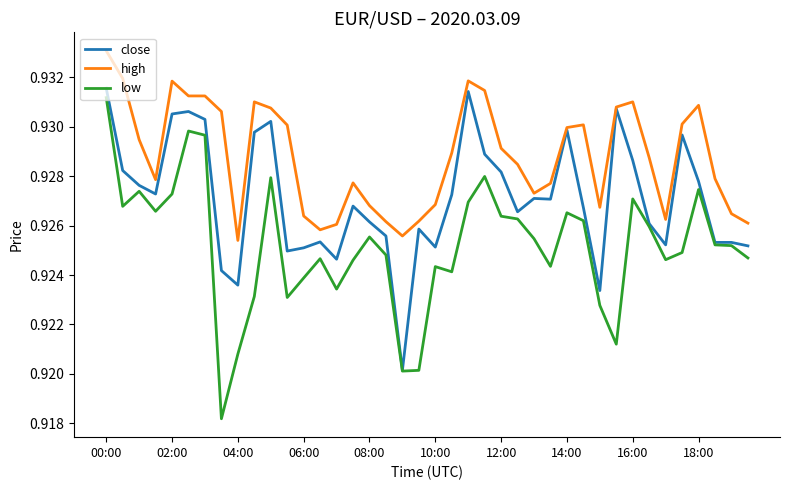

What are all the series names shown in the legend?

close, high, low